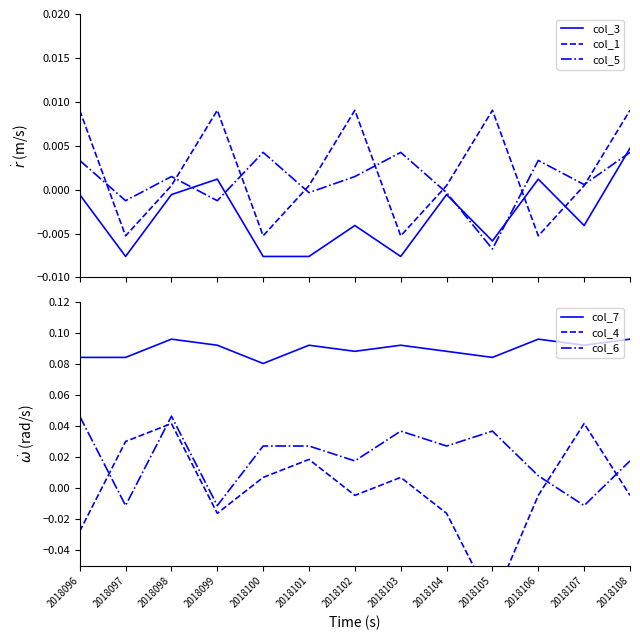

True or false: col_4 has a value of -0.0 at 2018104.

True